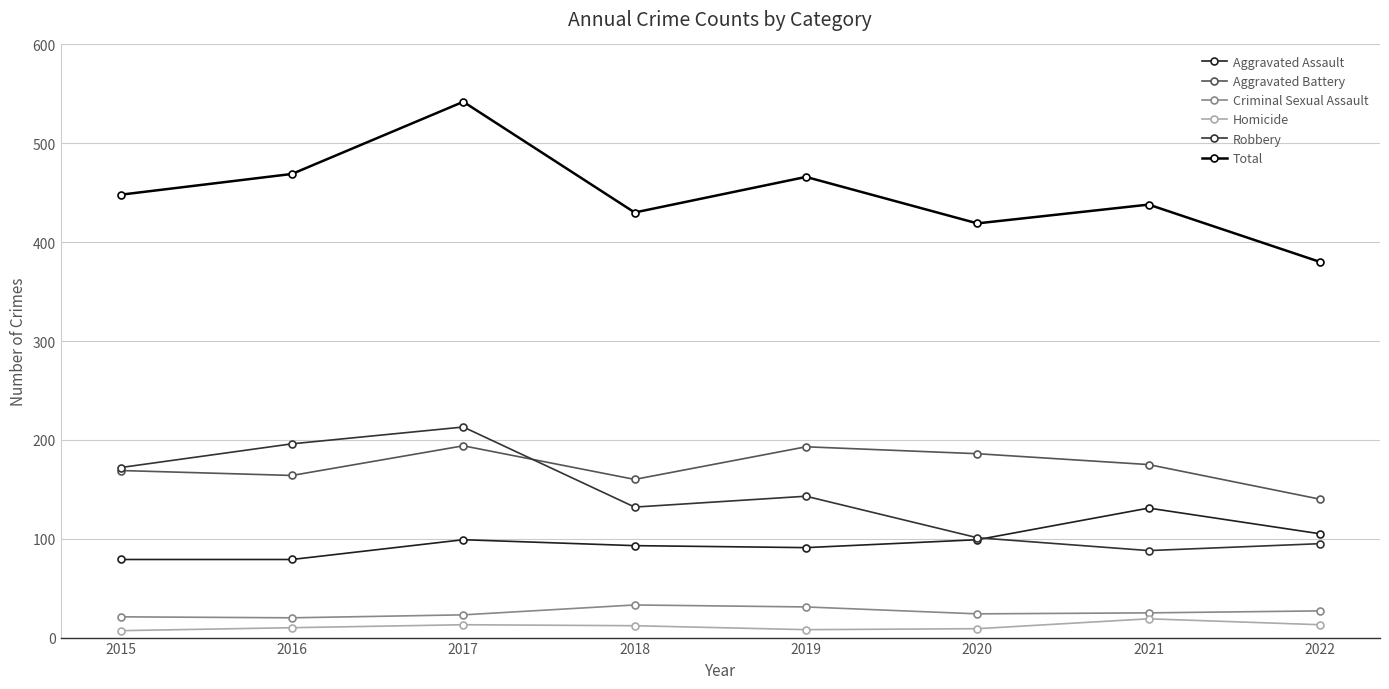

Does the chart display data point markers on the line(s)?

Yes